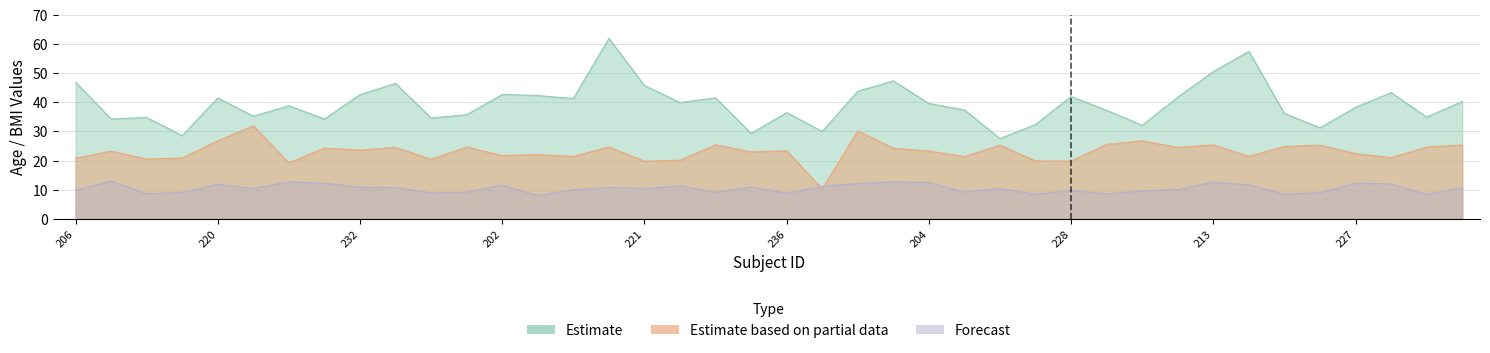

What is the spread (max minus min) of values at 232?

31.8